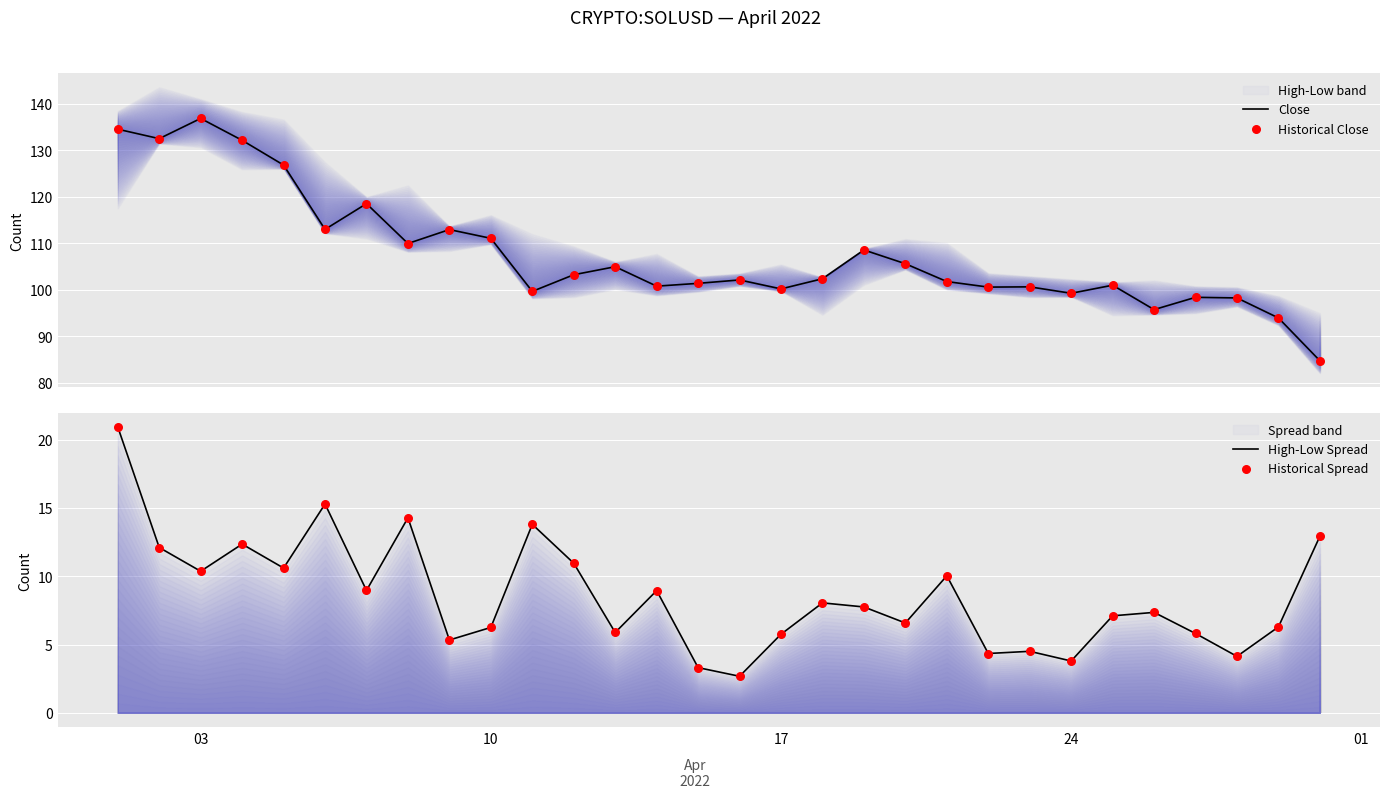

Which series has the widest spread of Y values?

Close